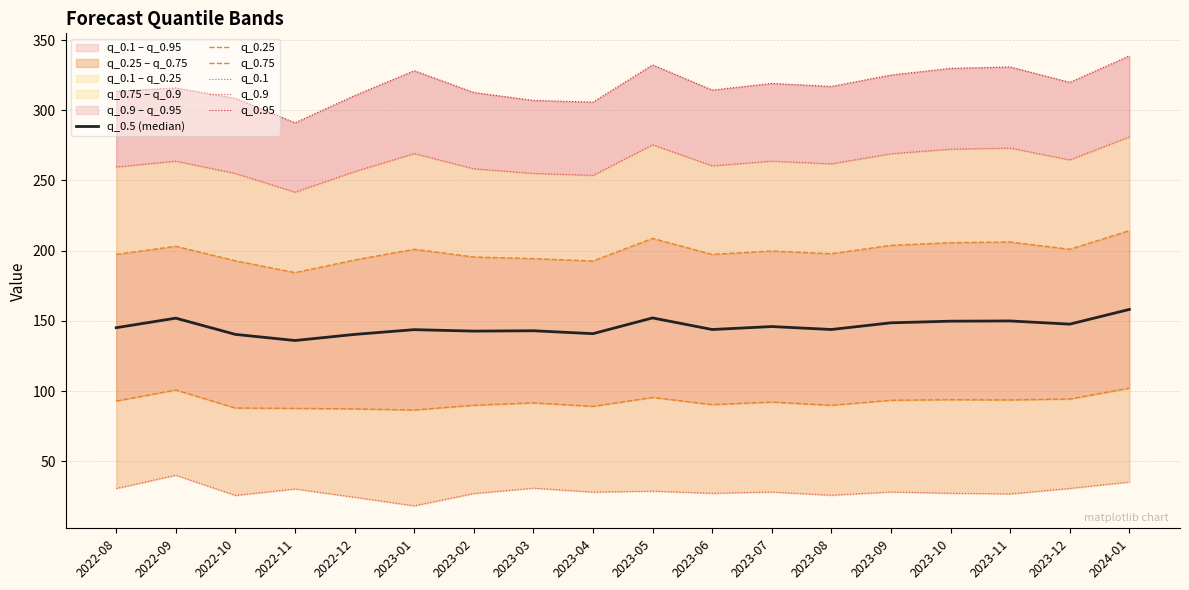

Which series has the widest spread of values?

q_0.95